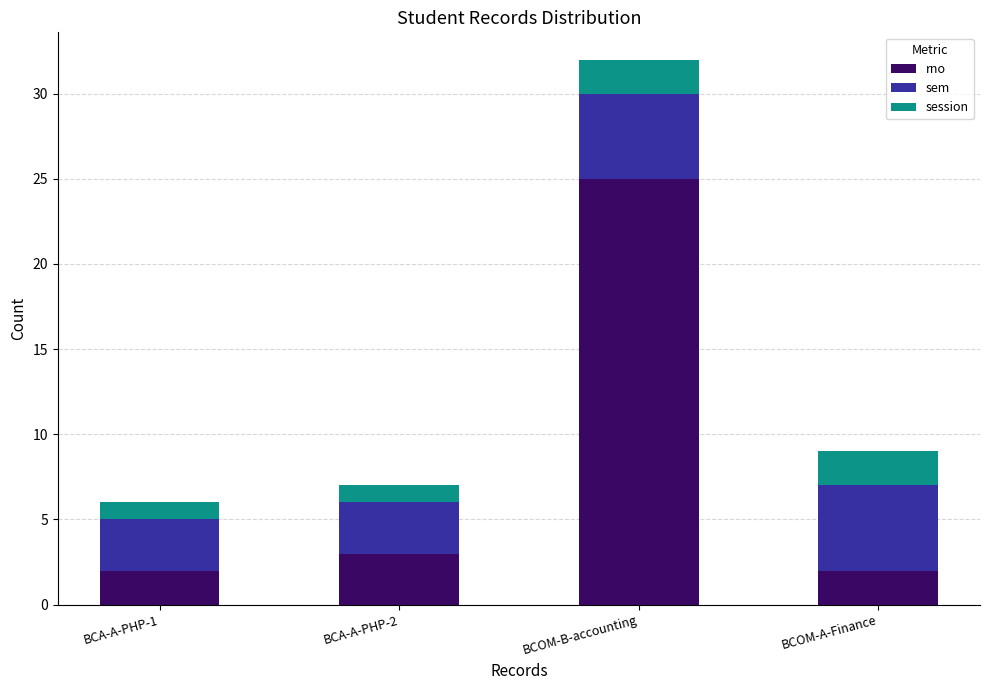

What is the sum of the rno values at BCOM-B-accounting and BCA-A-PHP-2?

28